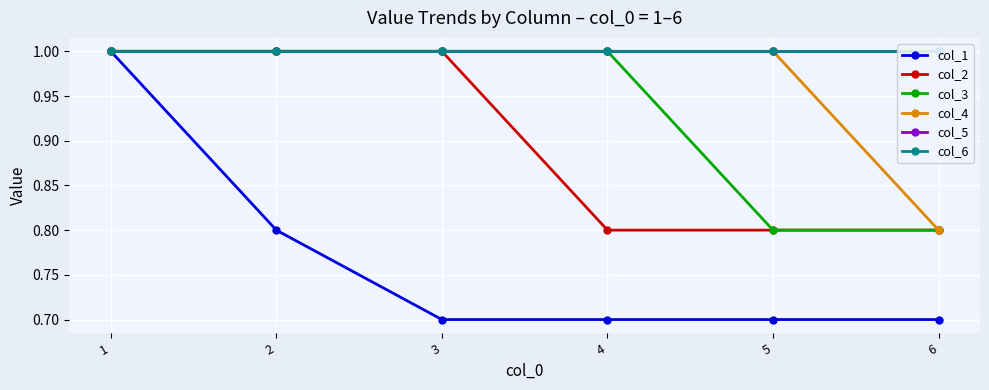

What is the average value of the col_6 series?

1.0